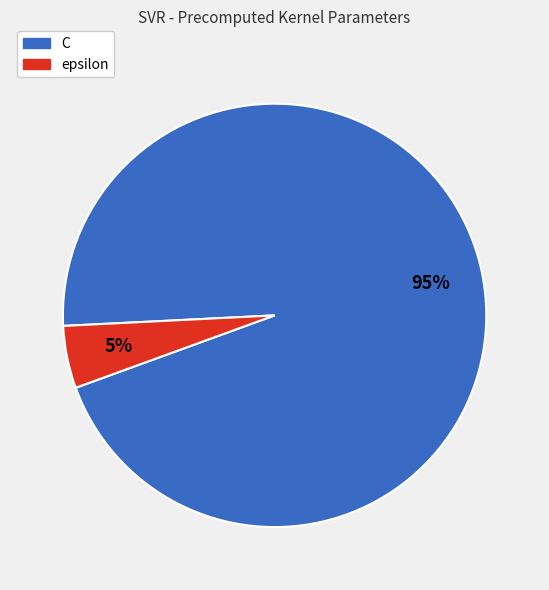

Do epsilon and C together represent more than half of the pie?

Yes